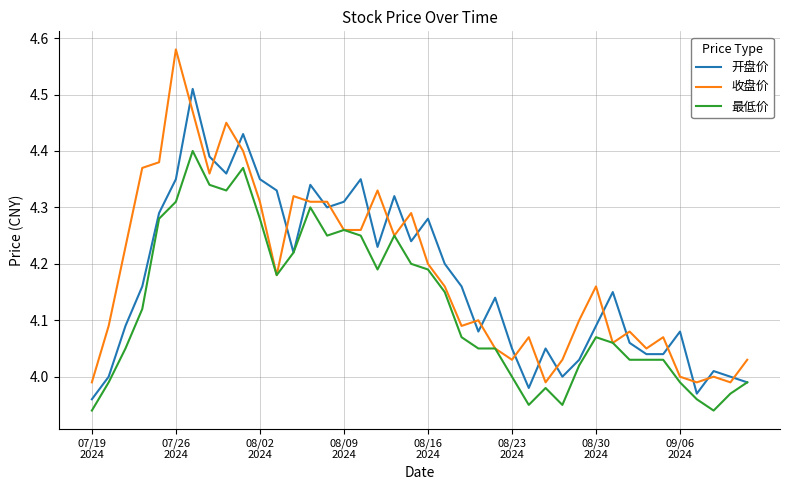

What is the difference between the maximum and second lowest values in the 最低价 series?

0.5